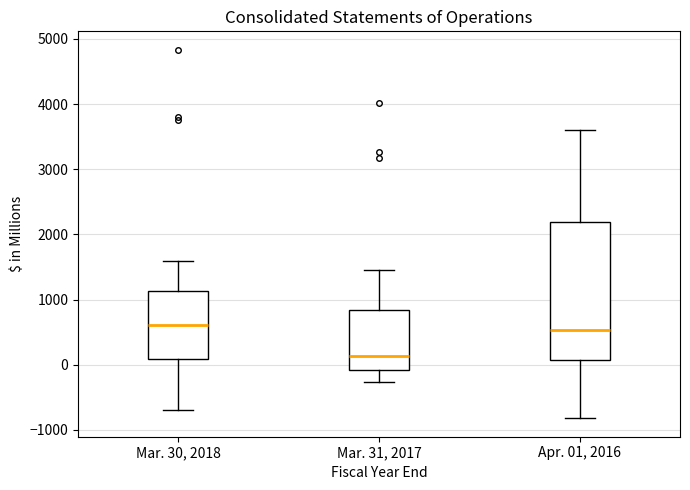

Reading left to right, transcribe this box plot: for each box, give where its median line is, the range the box spans, and where its two whiskers end, as read against the y-axis. The values are not printed on the chart, so give them approximately, as read against the axis.

Mar. 30, 2018: median 600, box 100 to 1100, whiskers -700 to 1600
Mar. 31, 2017: median 100, box -100 to 800, whiskers -300 to 1500
Apr. 01, 2016: median 500, box 100 to 2200, whiskers -800 to 3600